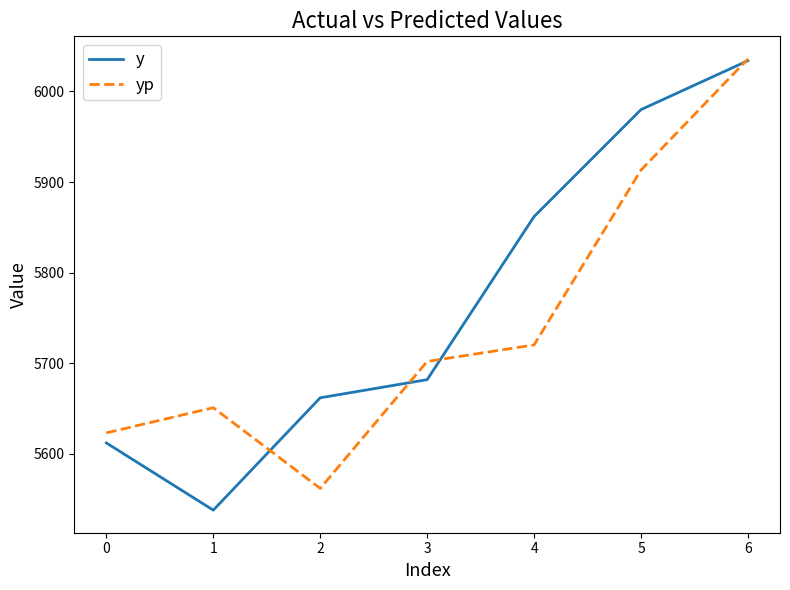

What are all the series names shown in the legend?

y, yp